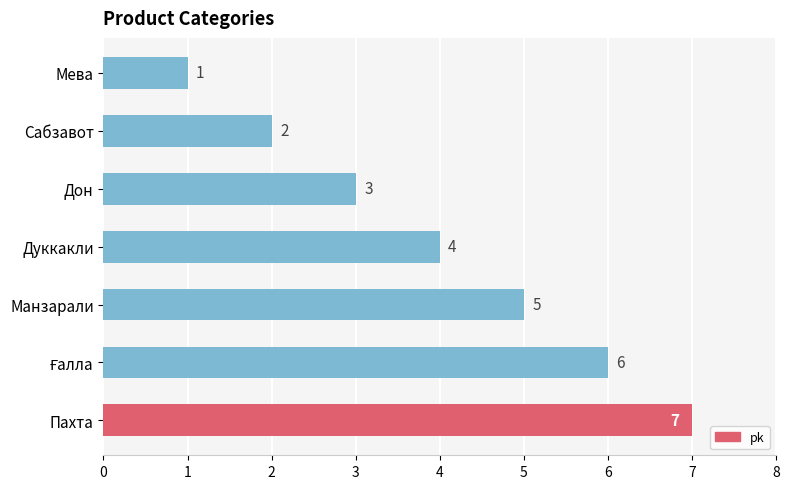

Does the chart contain stacked bars?

No